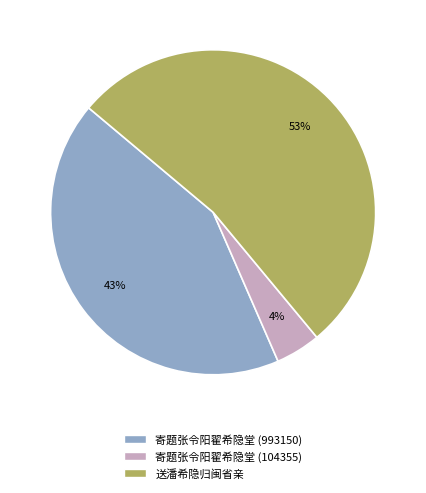

True or false: 送潘希隐归闽省亲 accounts for 44% of the total.

False